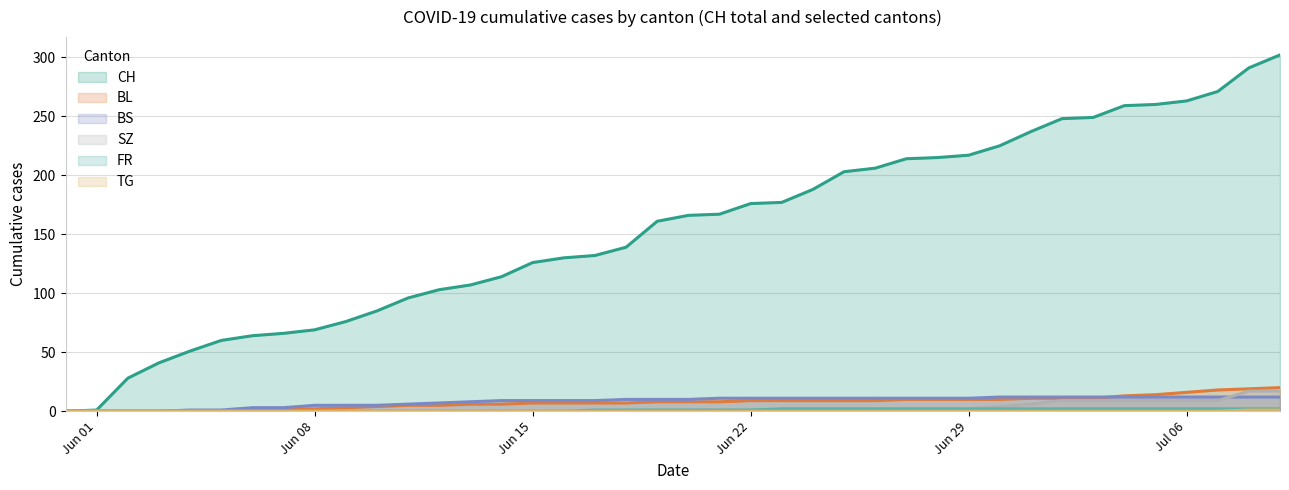

What is the difference between the maximum and minimum values in the BL series?

20